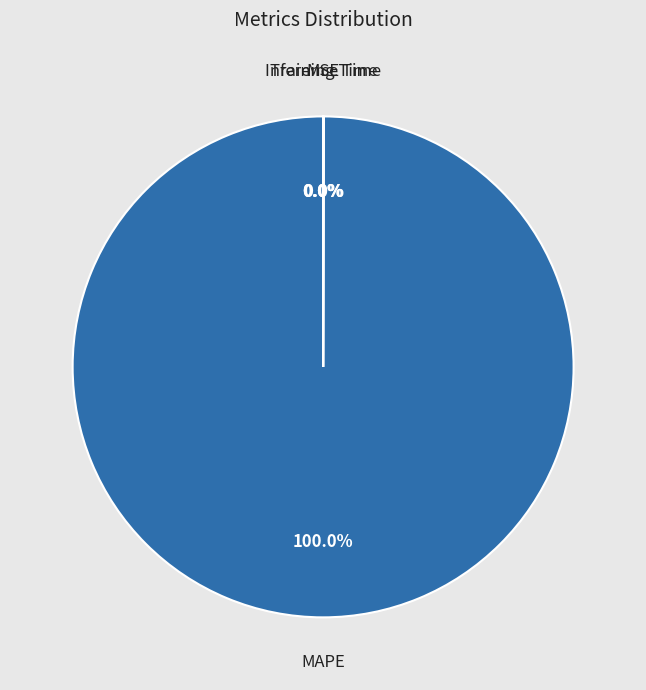

Does any single category account for the majority?

Yes